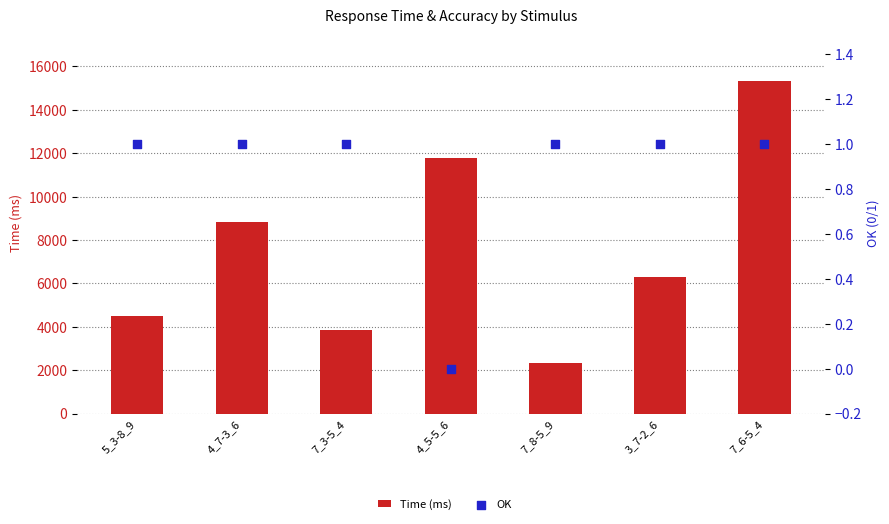

Which series has the largest total across all categories?

Time (ms)